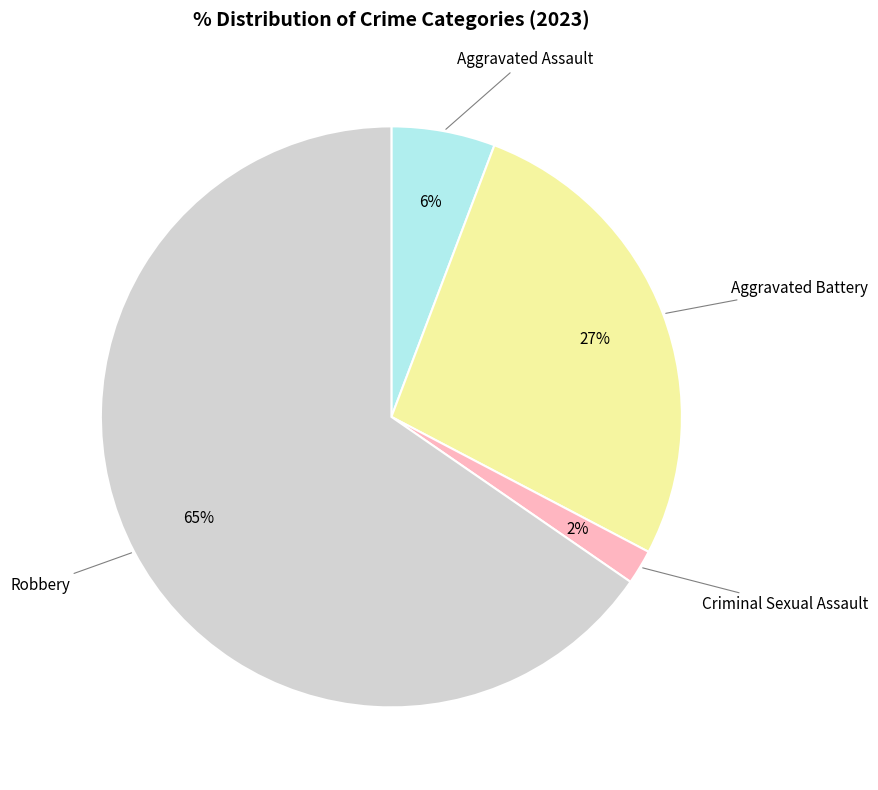

To the nearest percent, what is the average slice percentage?

25%